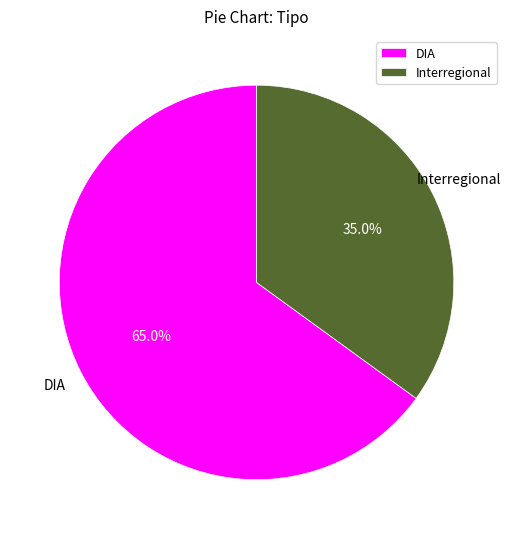

Is there any slice that represents more than half of the pie?

Yes